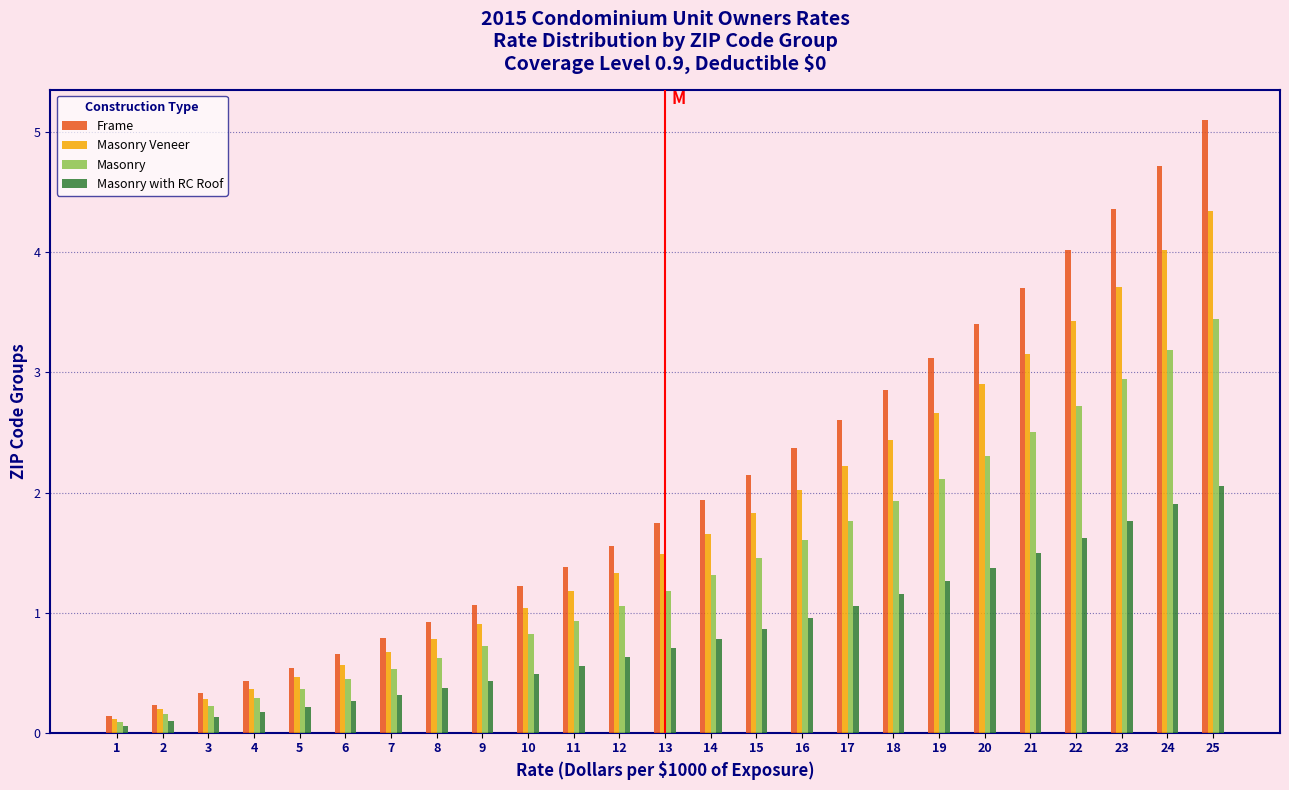

True or false: Masonry has a value of 2.9 at 23.

True